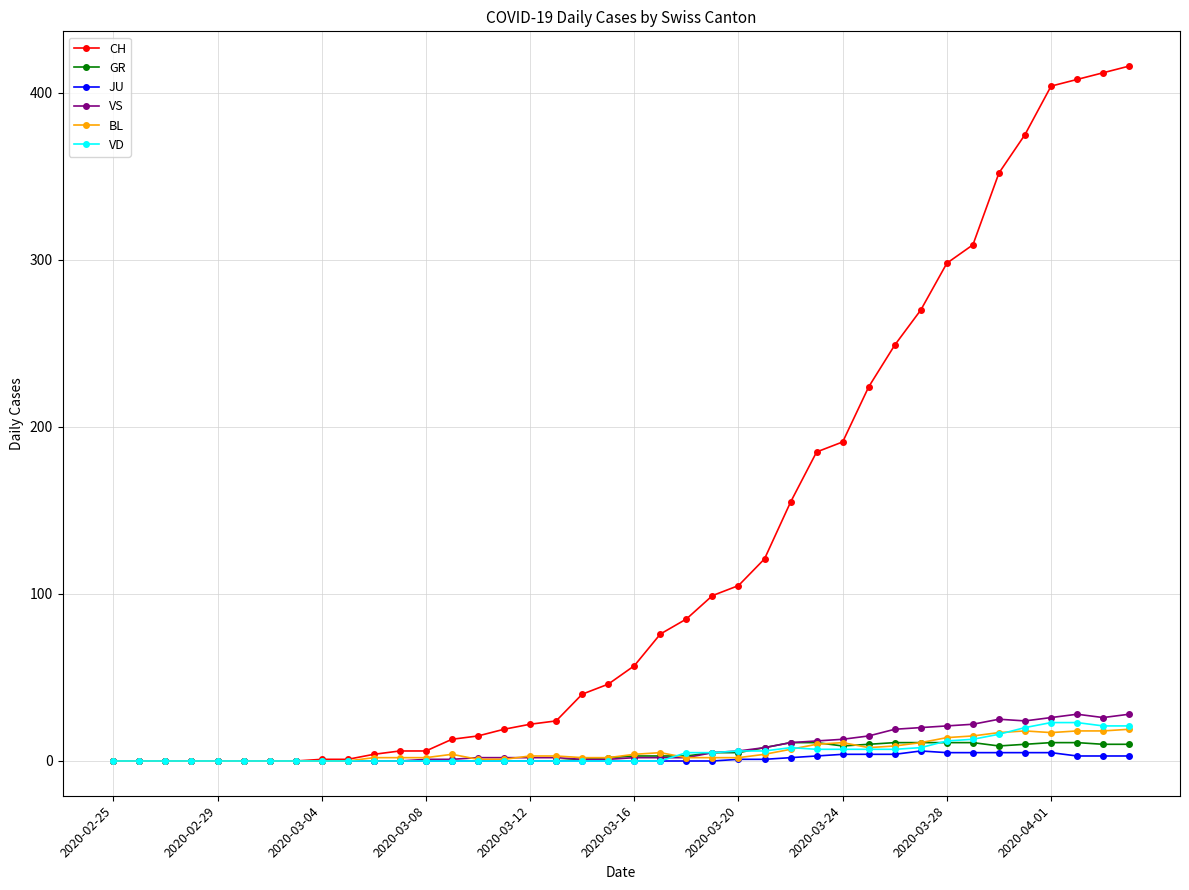

How many lines are shown in the chart?

6